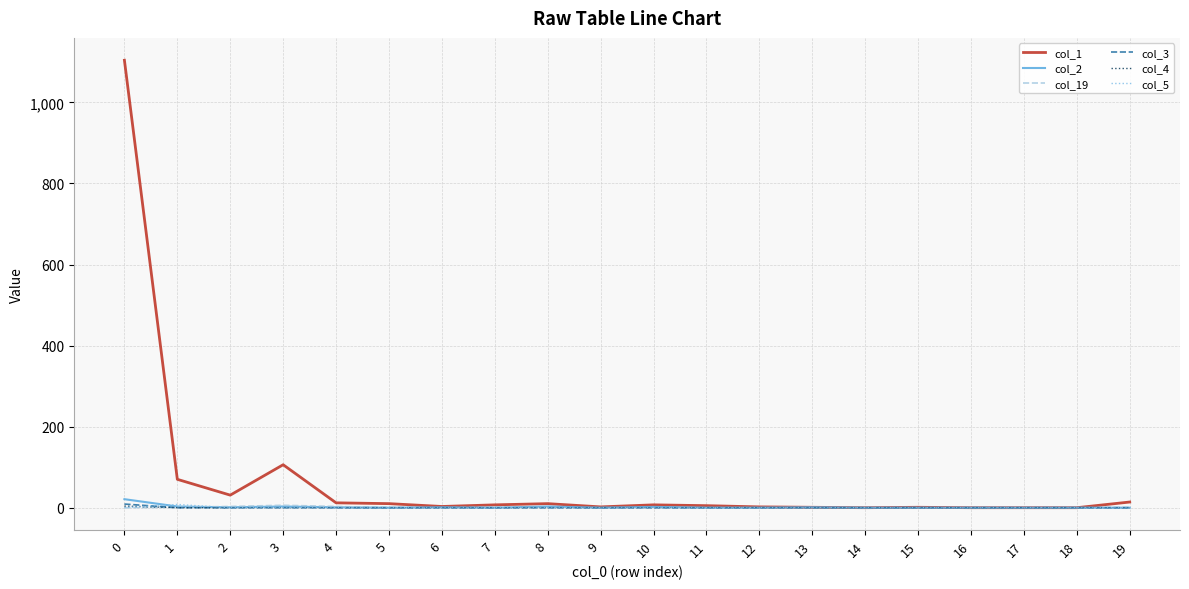

What is the maximum value shown in the chart?

1104